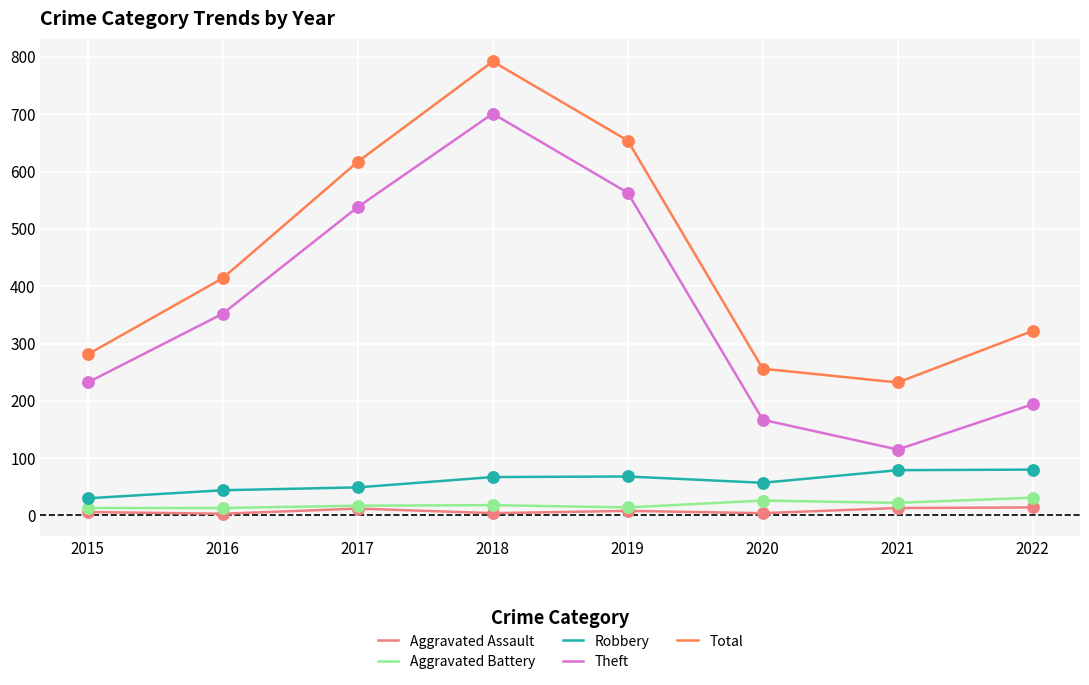

Which series has the widest spread of values?

Theft